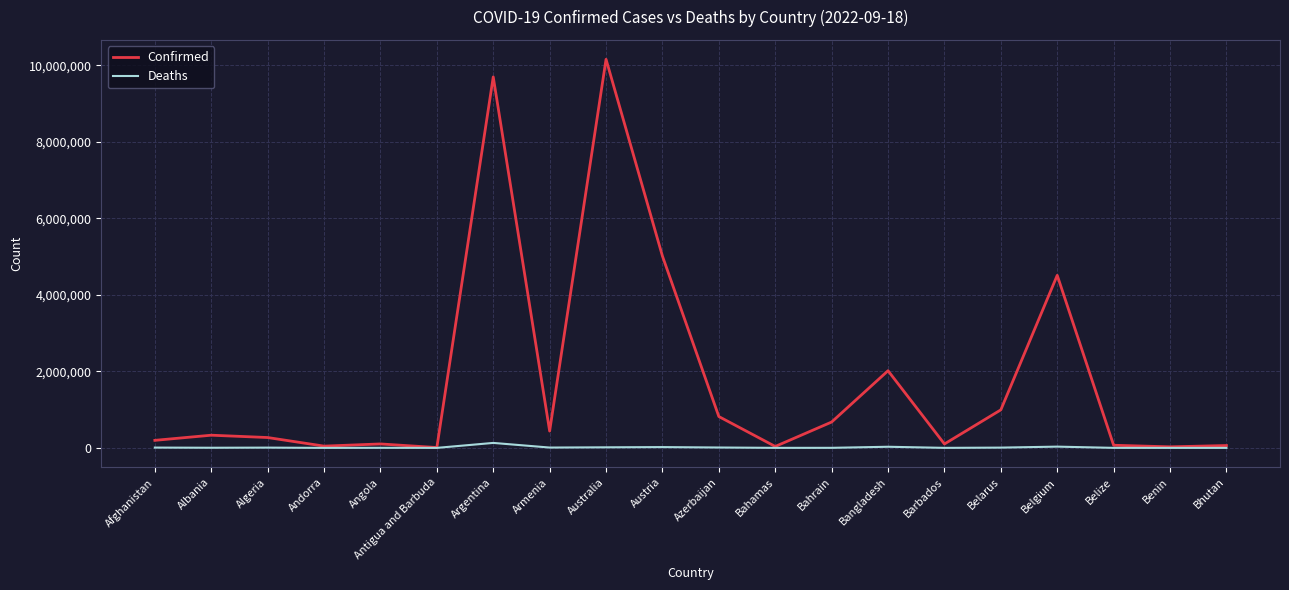

At which category does the chart reach its peak across all series?

Australia